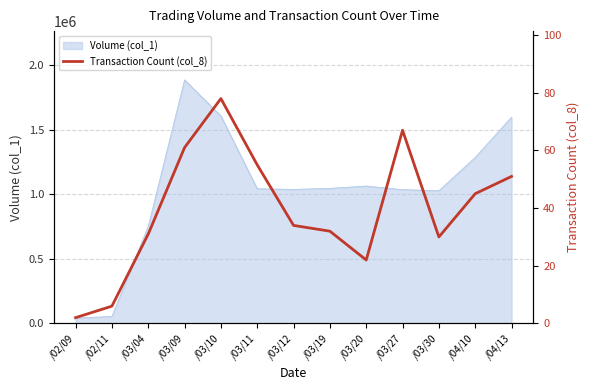

What is the sum of all values?

514